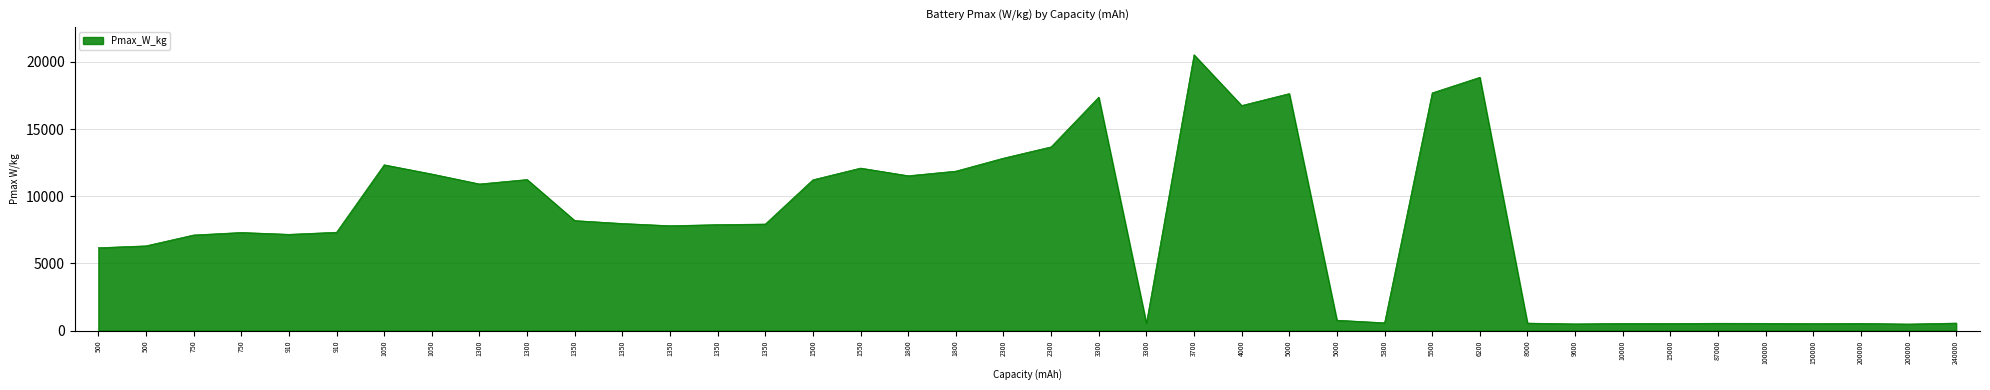

The chart shows a value of 528.6 at 10000. True or false?

True